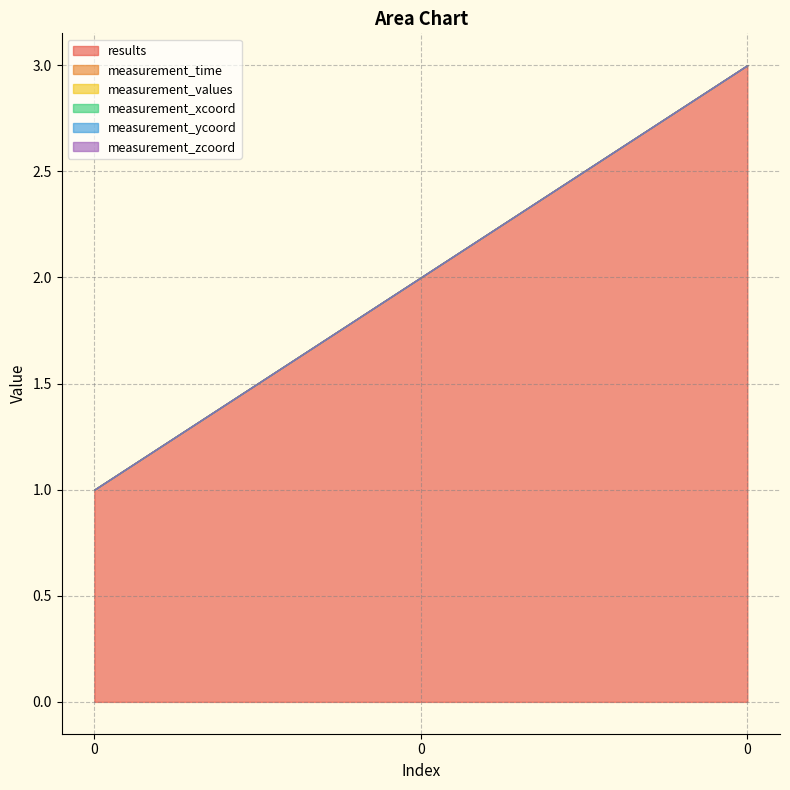

Which series changed the most between 0 and 0?

results